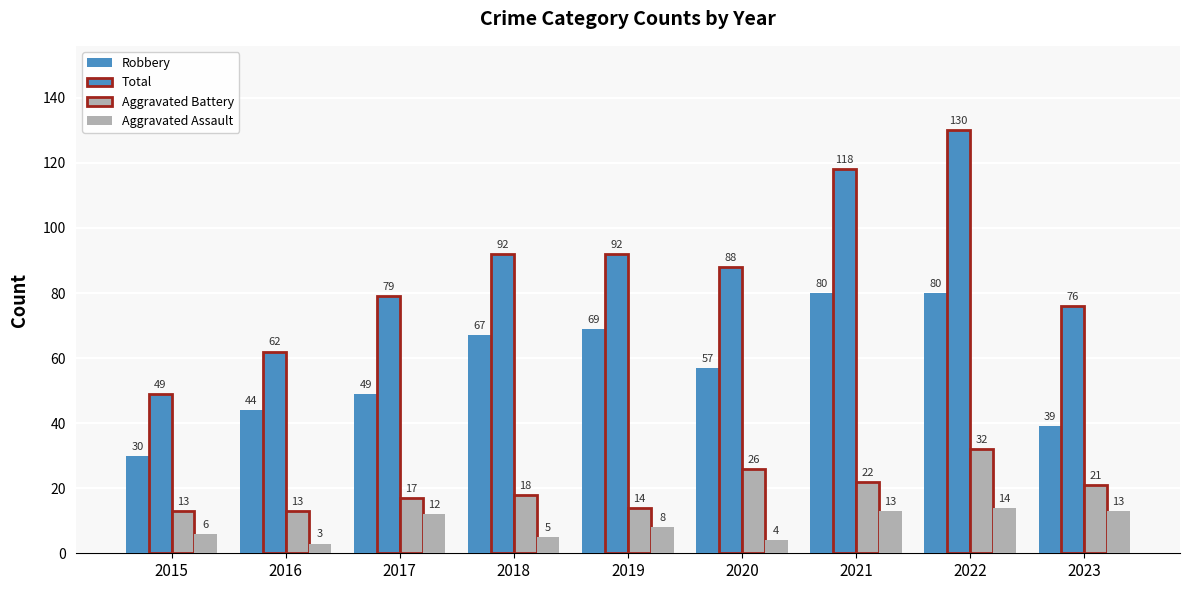

Rank the series by their maximum value, from lowest to highest.

Aggravated Assault, Aggravated Battery, Robbery, Total